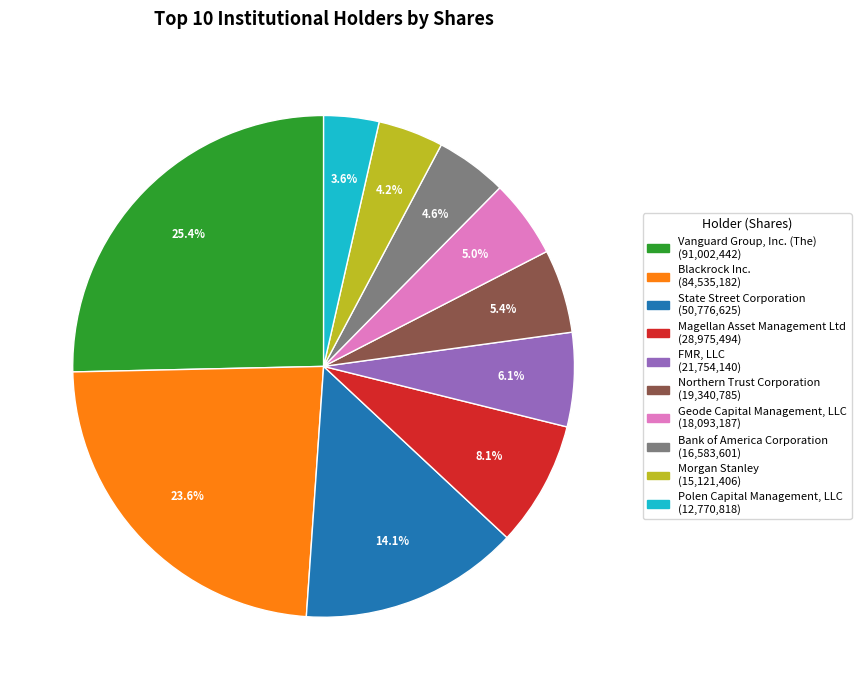

Count the number of slices in the pie.

10